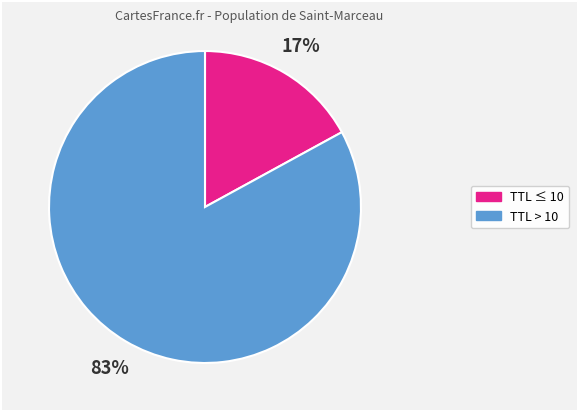

Is there any slice that represents more than half of the pie?

Yes